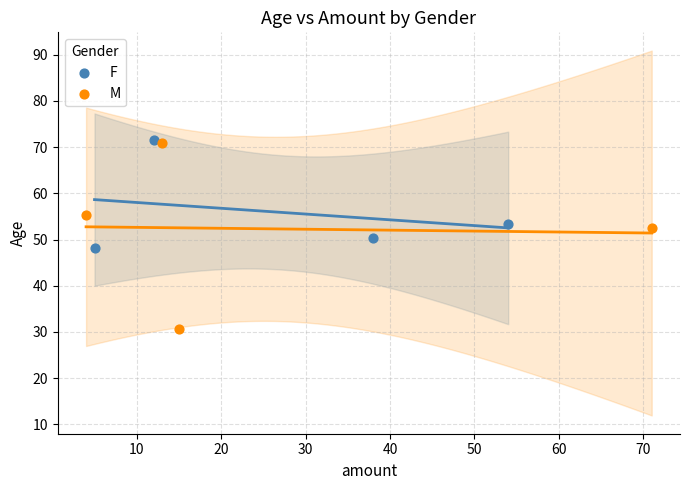

Which series contains the lowest Y value?

M